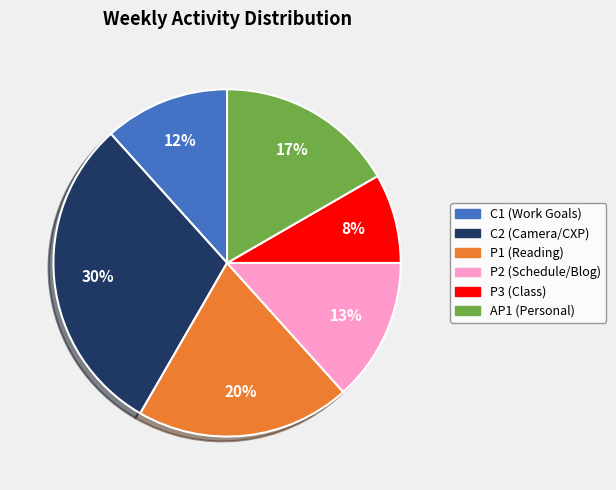

To the nearest percent, what is the difference between the largest and smallest slice percentages?

22%